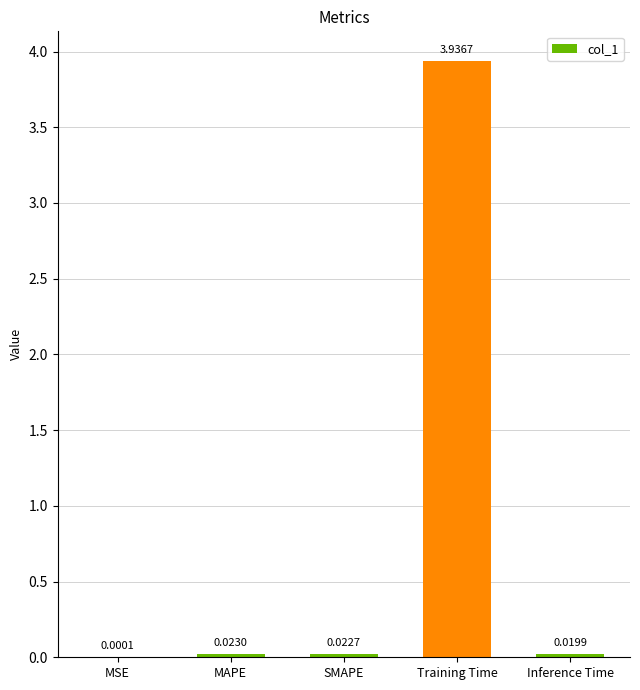

Where is the data nearest to the value 1?

MAPE